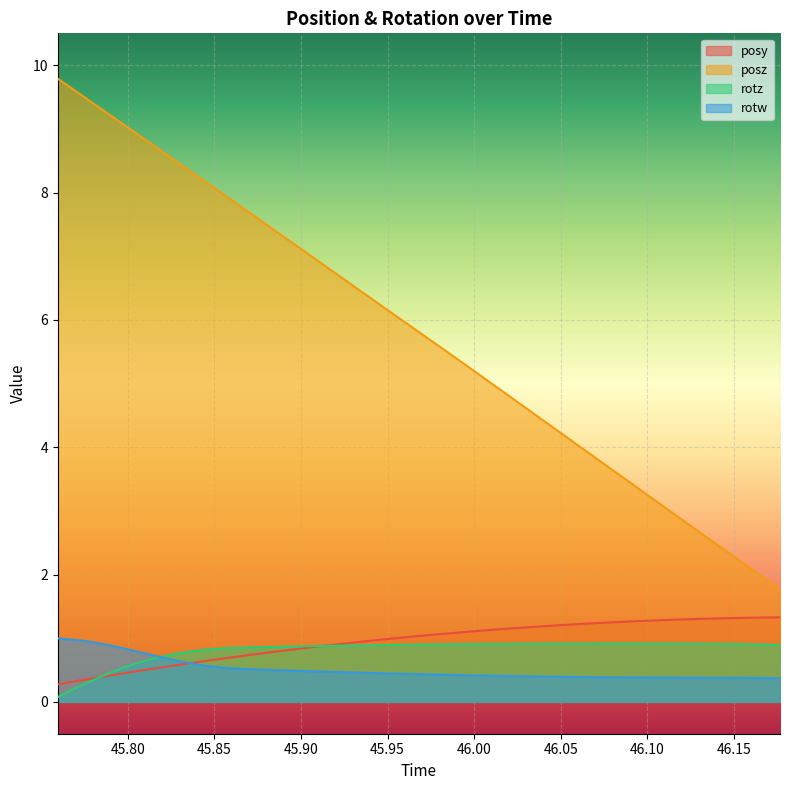

At which category is the sum across all series the highest?

45.75964